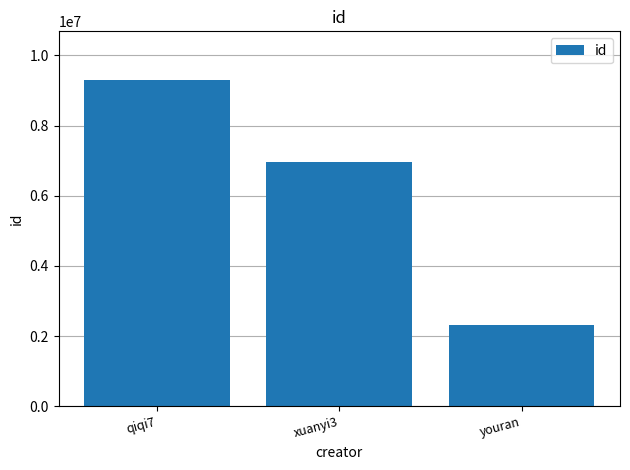

What is the sum of all values?

18581503